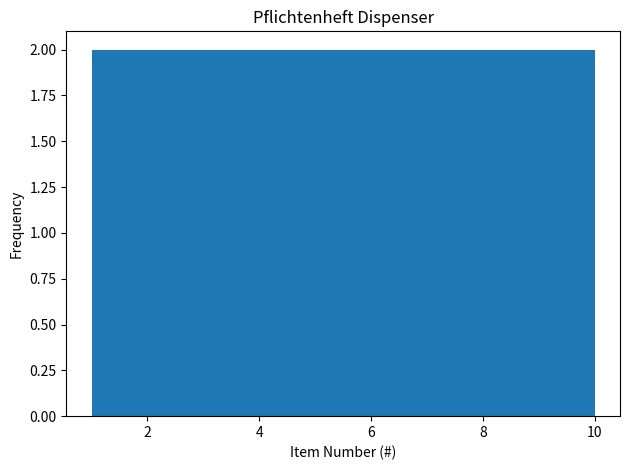

Reading left to right, transcribe this chart: for each bar, give the range it covers on the x-axis and its height. The values are not printed on the chart, so give them approximately, as read against the axis.

1.0 to 2.8: 2
2.8 to 4.6: 2
4.6 to 6.4: 2
6.4 to 8.2: 2
8.2 to 10.0: 2